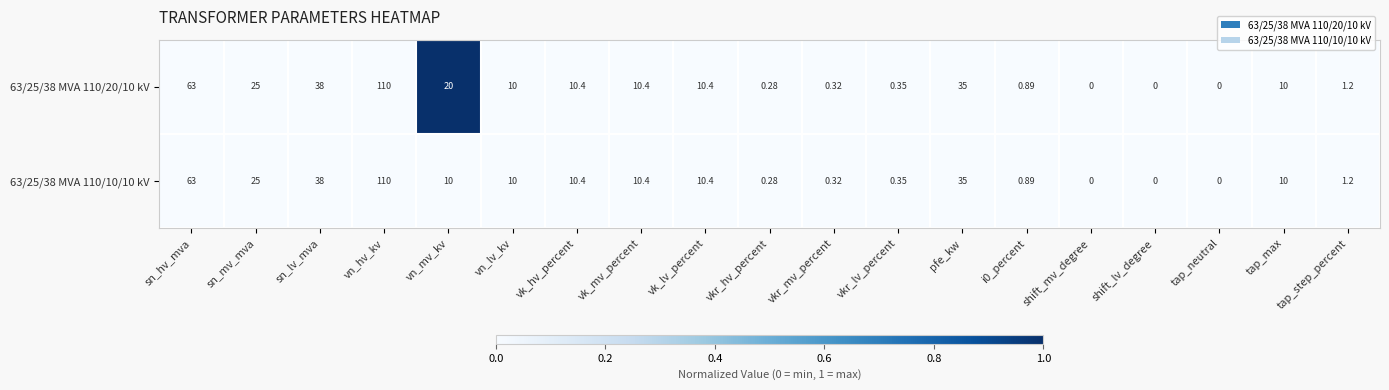

Where is 63/25/38 MVA 110/20/10 kV nearest to the value 55?

sn_hv_mva